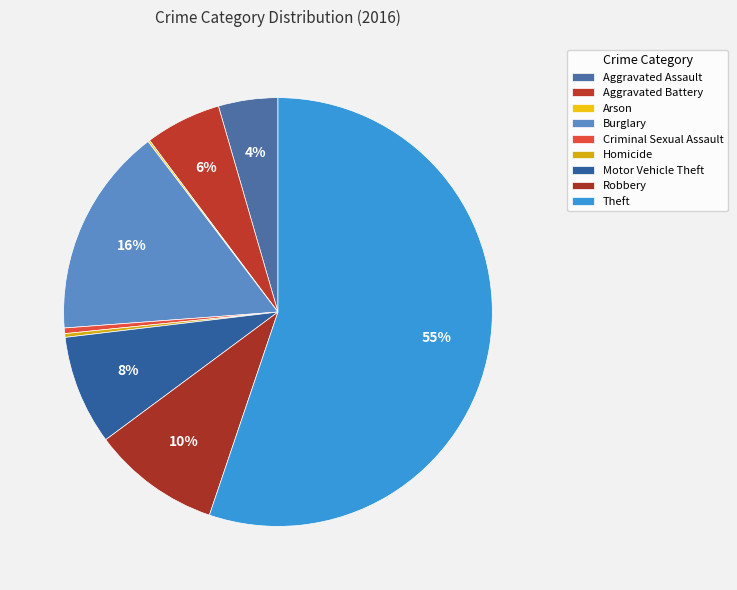

How many segments does this pie chart have?

9